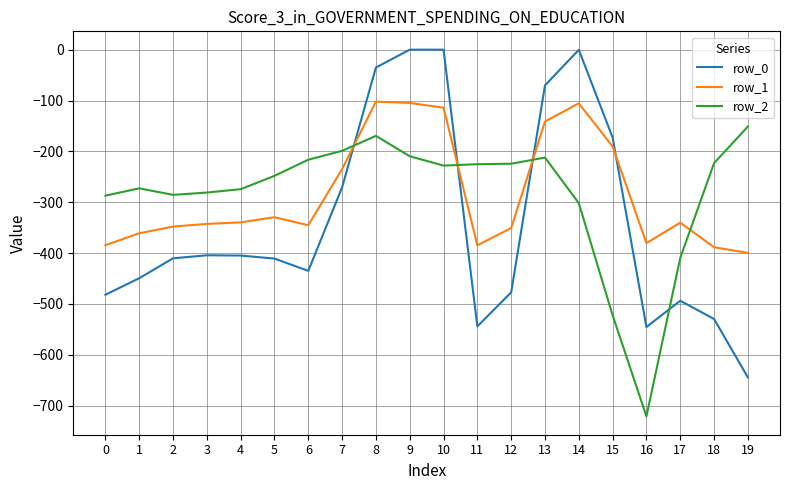

True or false: row_1 has a value of -50.7 at 14.

False